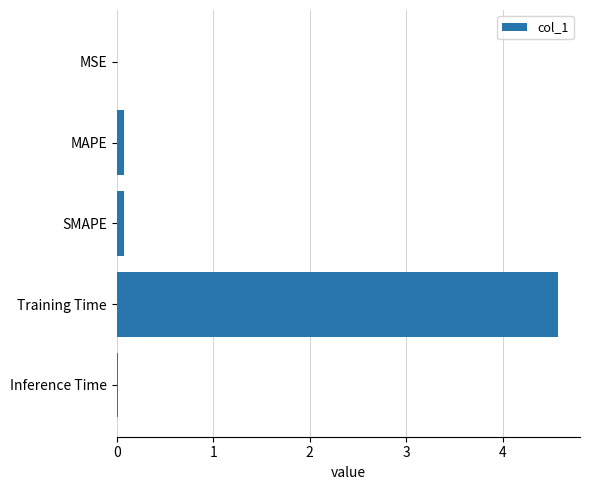

Which has a higher value, MSE or Training Time?

Training Time